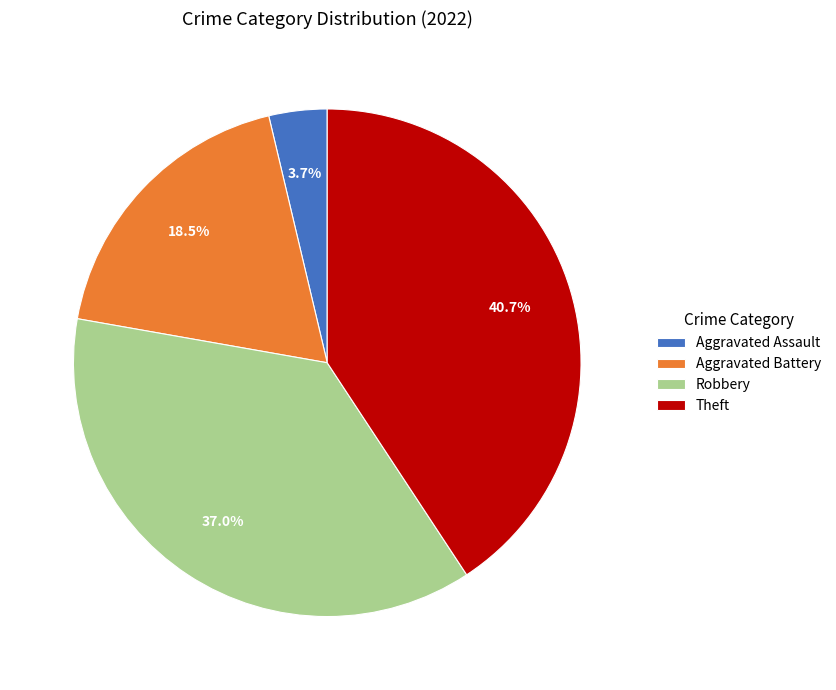

To the nearest percent, what is the average slice percentage?

25%